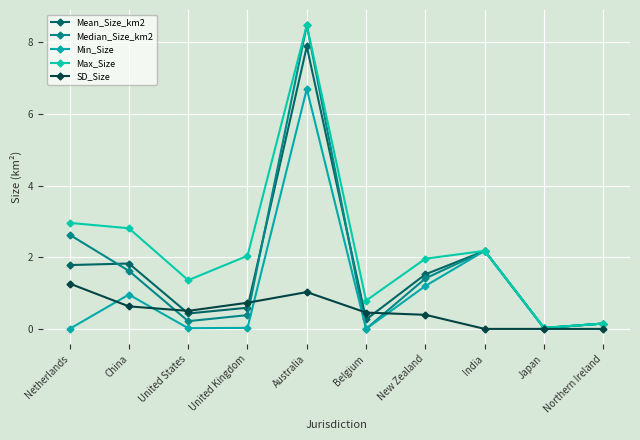

How many distinct data groups are displayed?

5